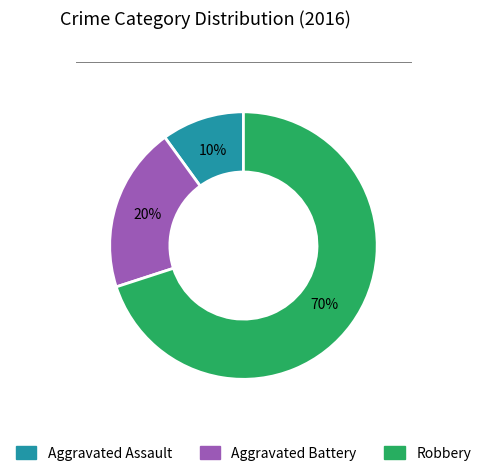

Does Aggravated Assault account for over 50% of the chart?

No